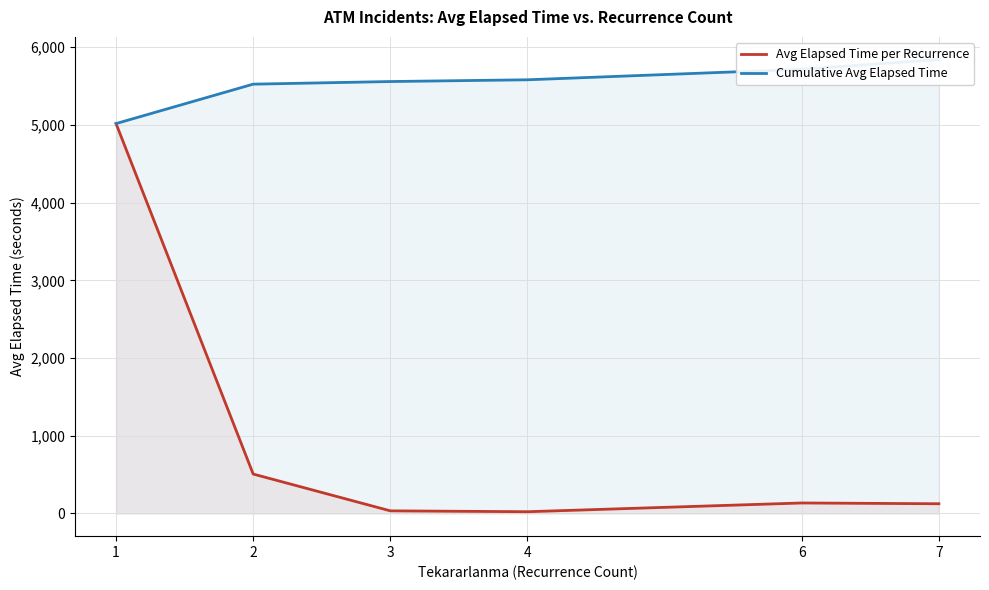

Reading right to left, extract all data points from this chart.

Avg Elapsed Time per Recurrence: 7=125.0	6=135.0	4=22.5	3=33.8	2=507.3	1=5017.2
Cumulative Avg Elapsed Time: 7=5840.7	6=5715.7	4=5580.7	3=5558.2	2=5524.4	1=5017.2